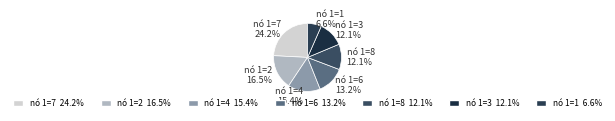

Combined, what portion of the pie is nó 1=1 and nó 1=4?

22.0%